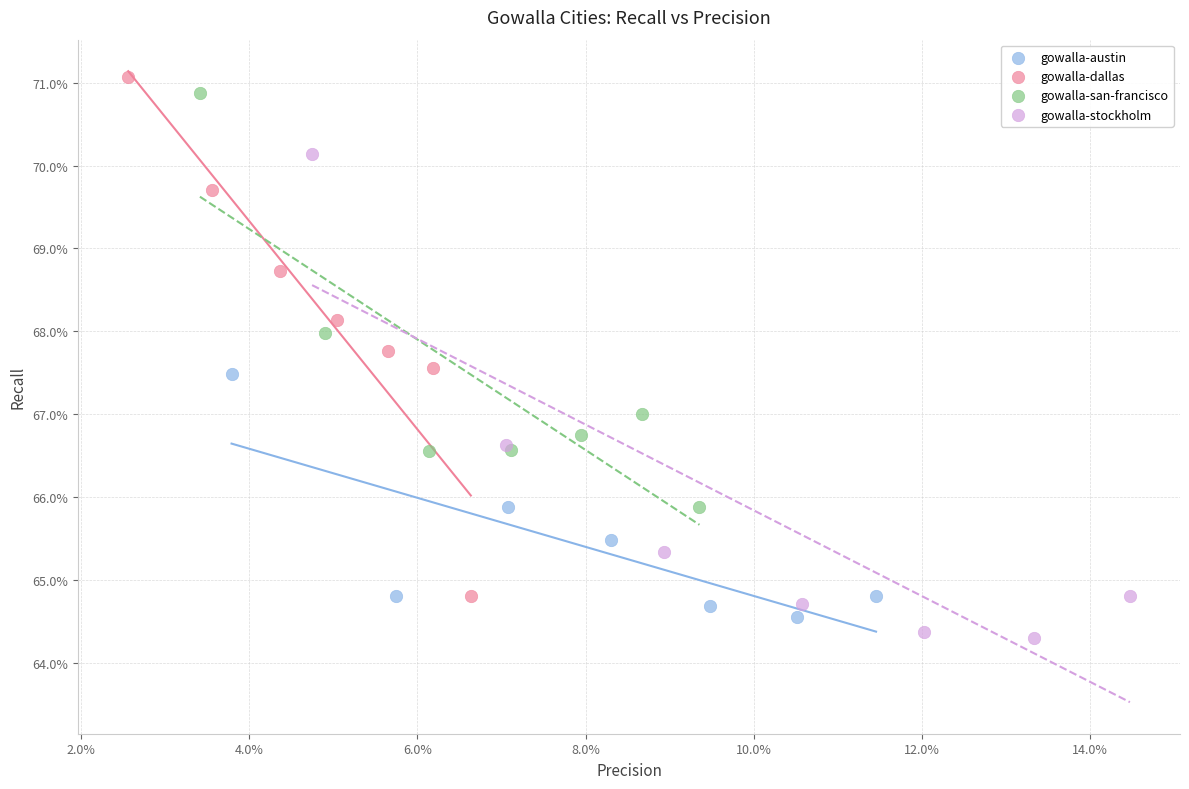

Which series contains the highest Y value?

gowalla-dallas